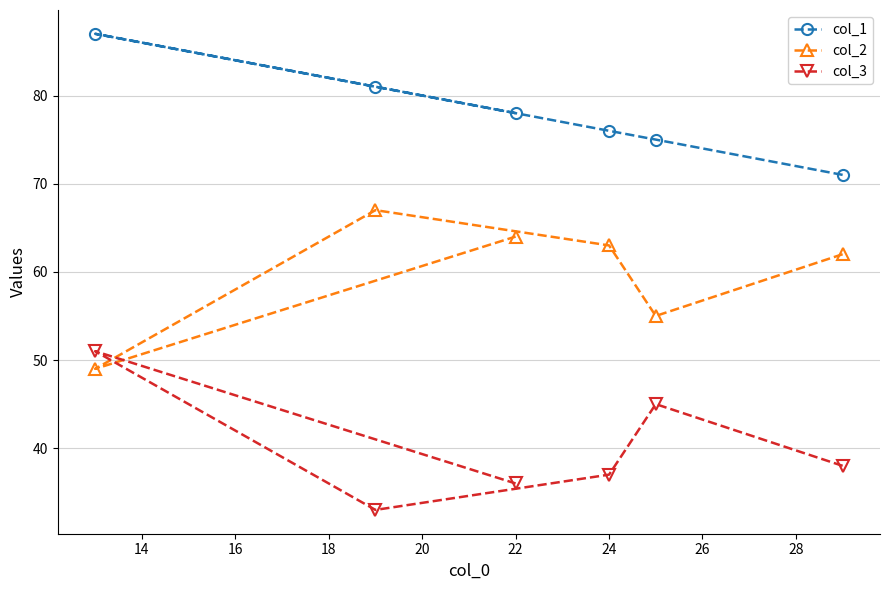

Rank the series at 24 from highest to lowest value.

col_1, col_2, col_3